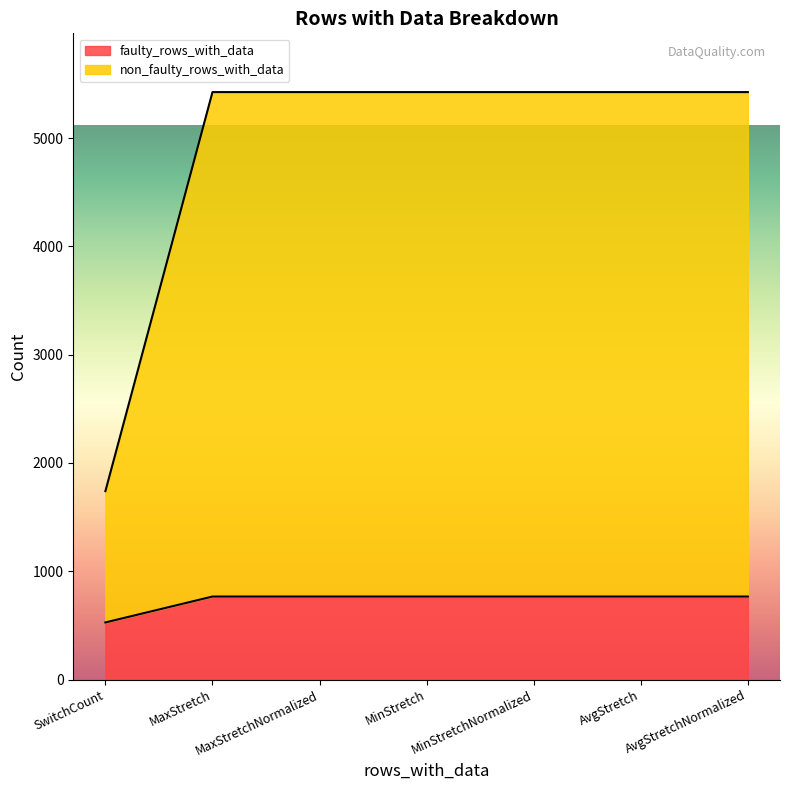

At how many categories does at least one series exceed 3116?

6